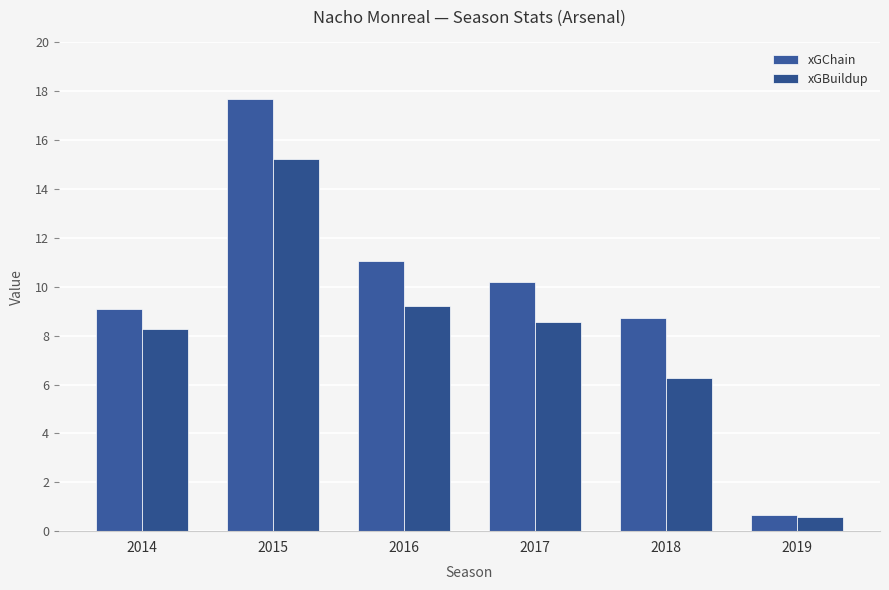

What is the sum of all xGChain values?

57.5